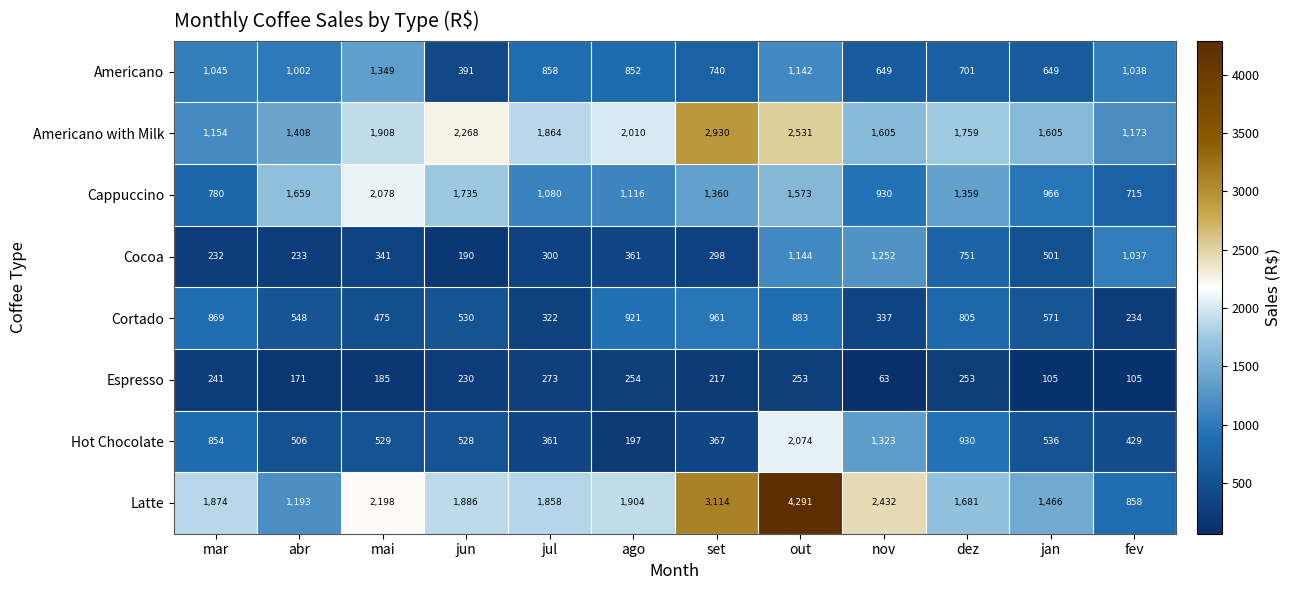

List the labels in order of Cocoa value, smallest first.

jun, mar, abr, set, jul, mai, ago, jan, dez, fev, out, nov